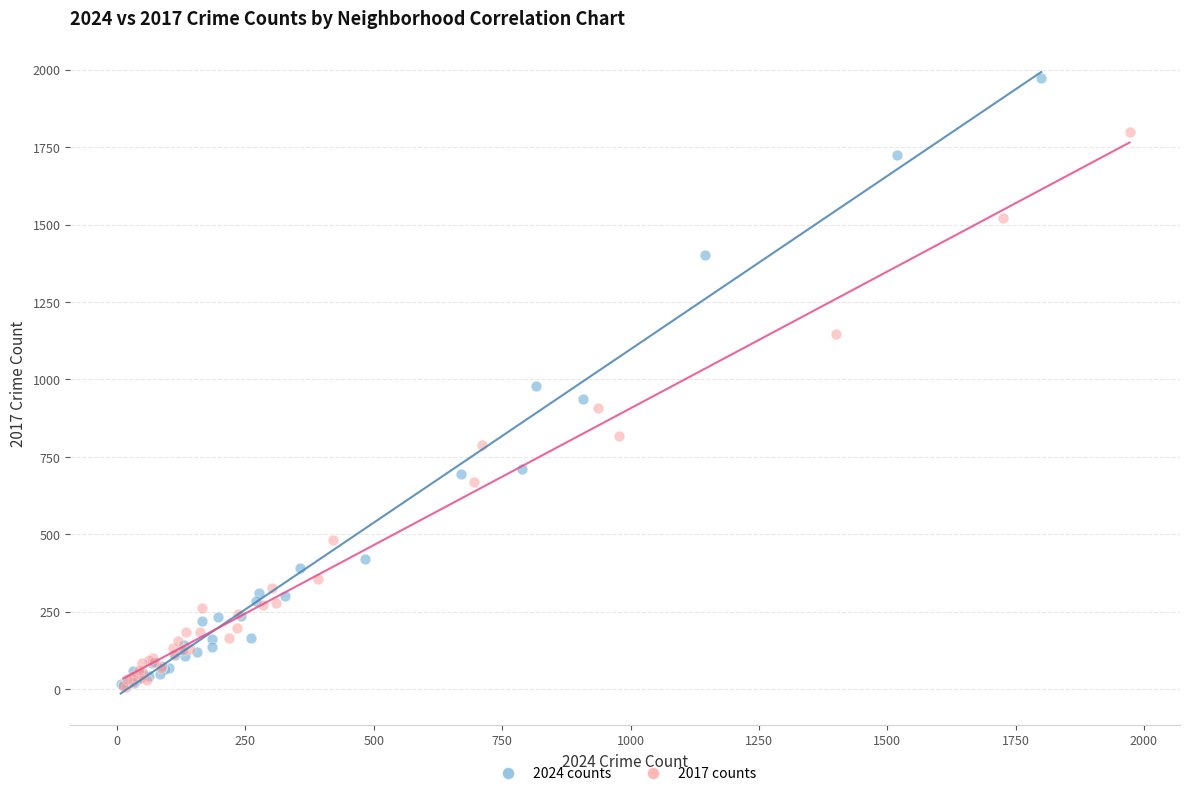

Which series has the largest Y range (max minus min)?

2024 counts